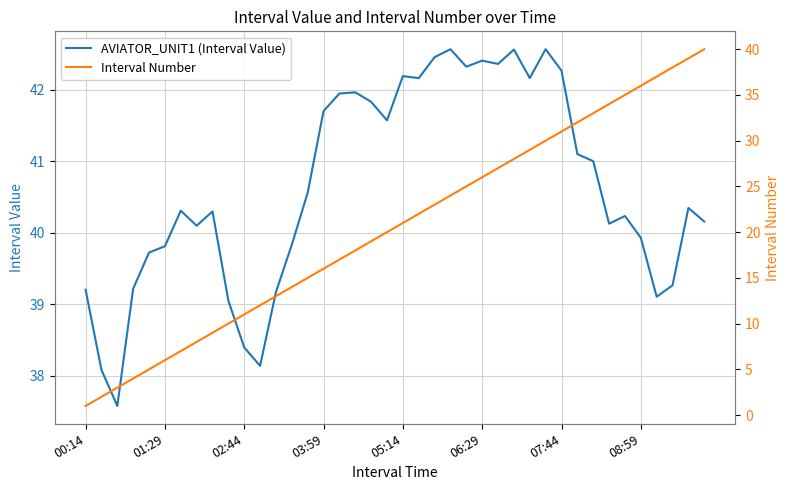

What is the difference between the maximum and minimum values in the Interval Number series?

39.0